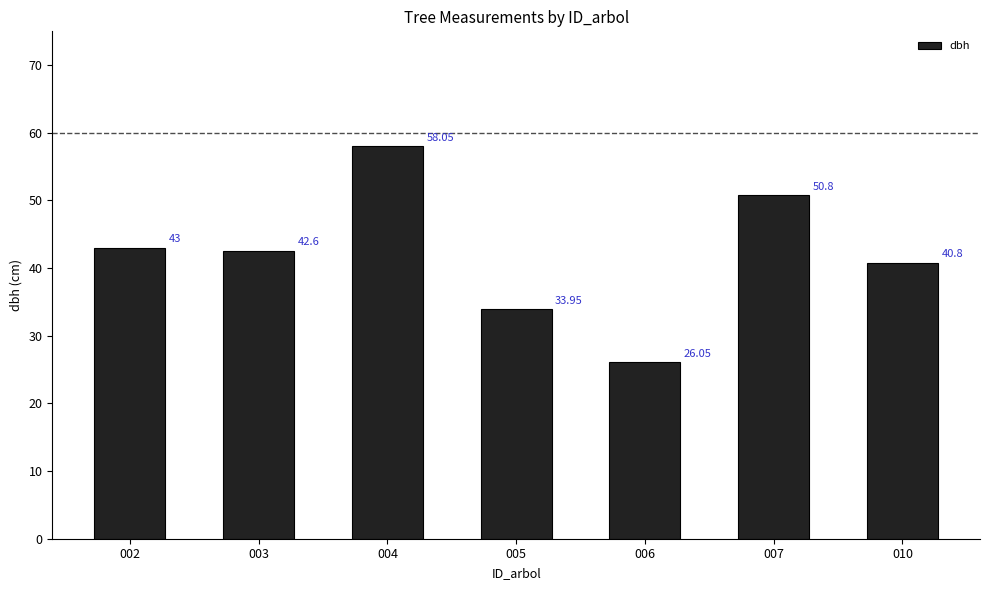

What is the average value?

42.2